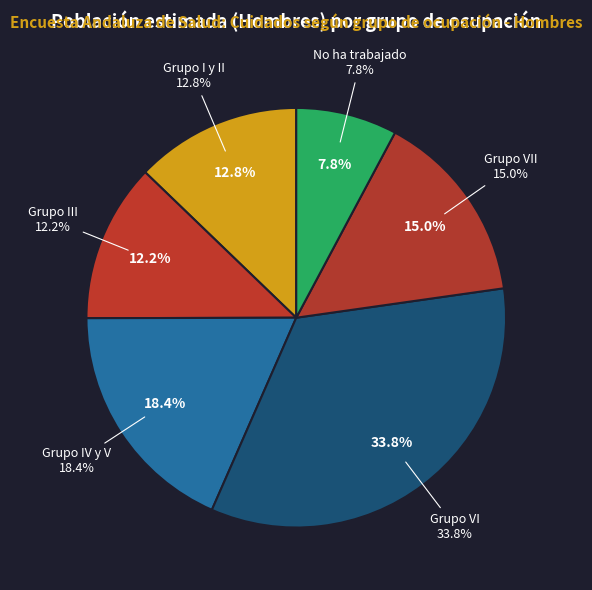

To the nearest percent, what percentage of the pie is Grupo IV y V?

18%